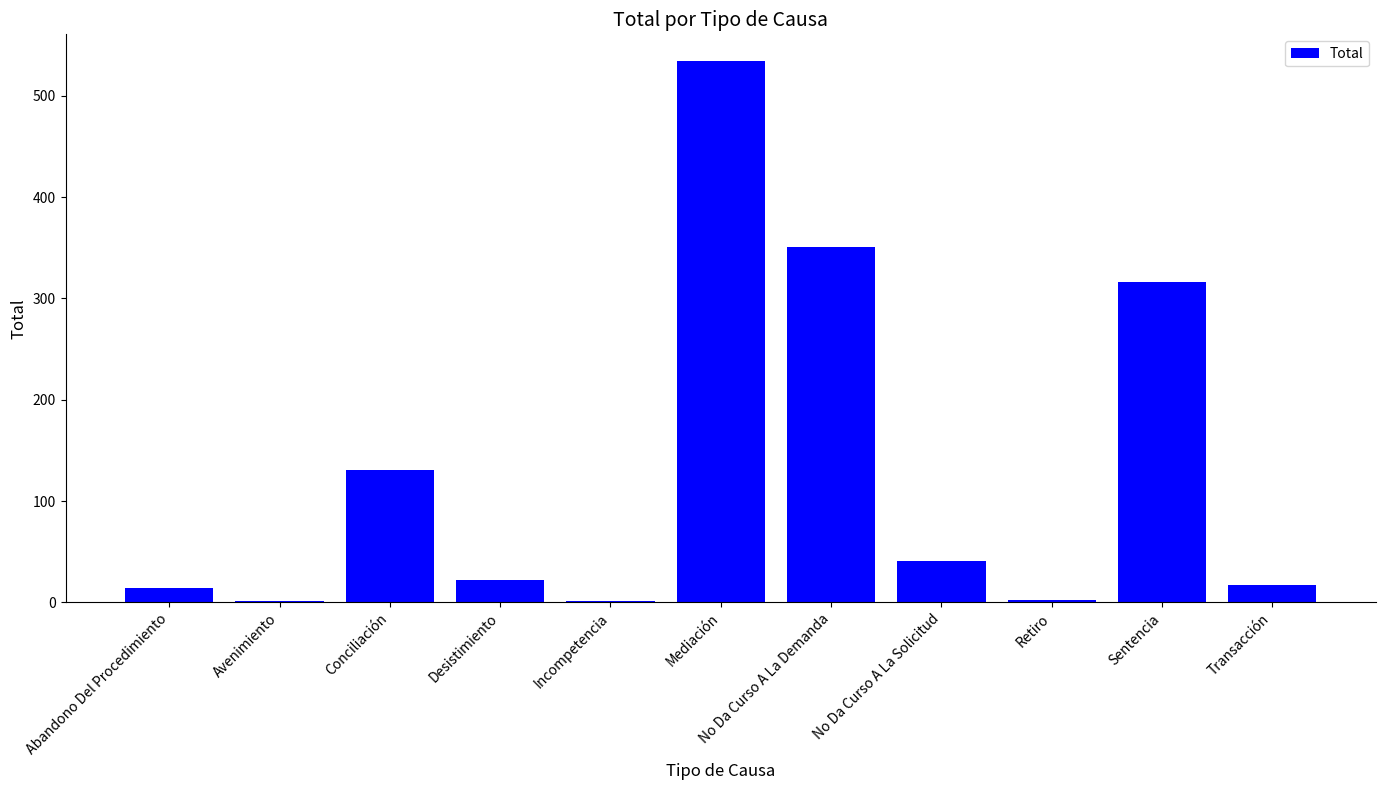

True or false: the data shows 22 at Desistimiento.

True